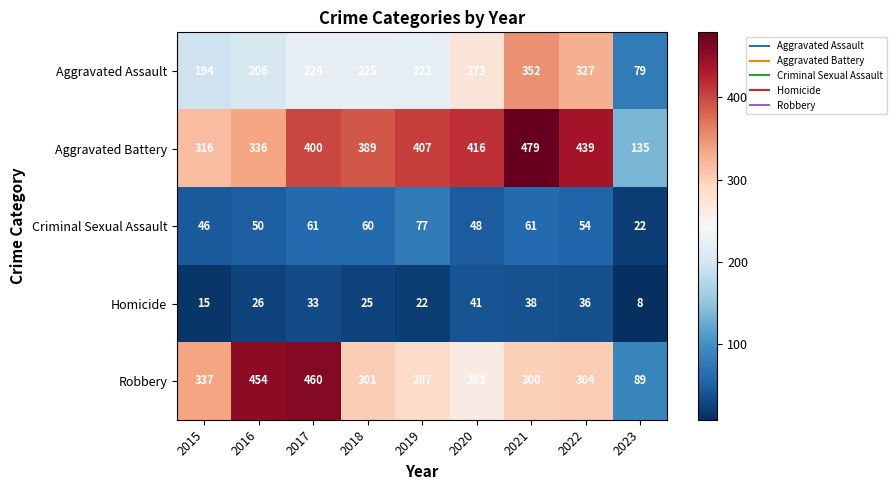

Rank the series at 2023 from lowest to highest value.

Homicide, Criminal Sexual Assault, Aggravated Assault, Robbery, Aggravated Battery